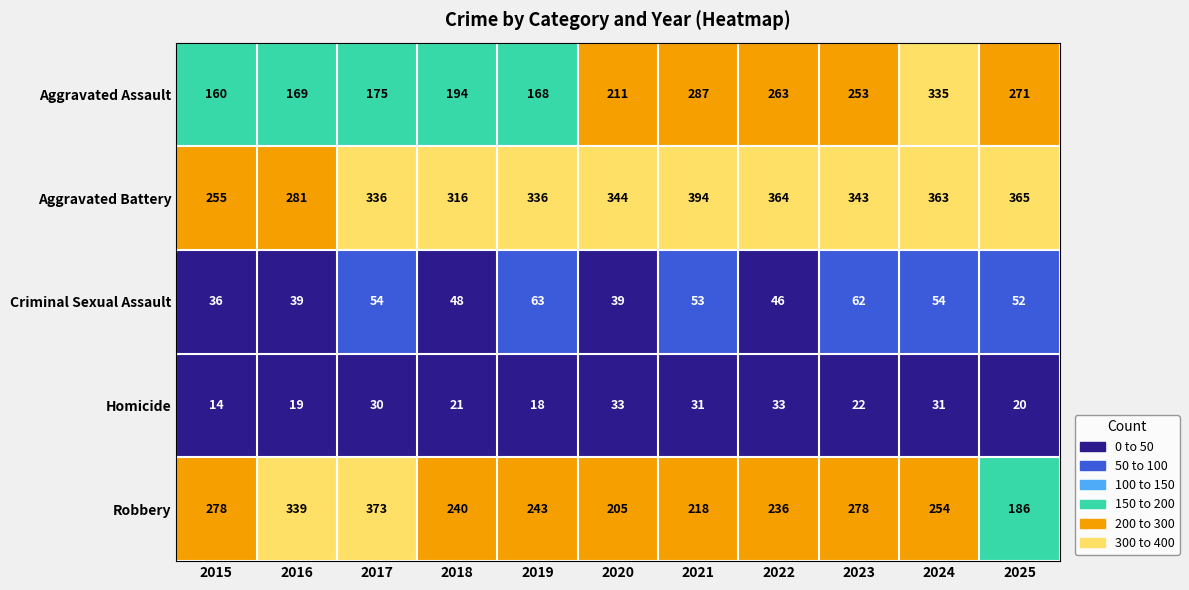

What is the maximum value shown in the chart?

394